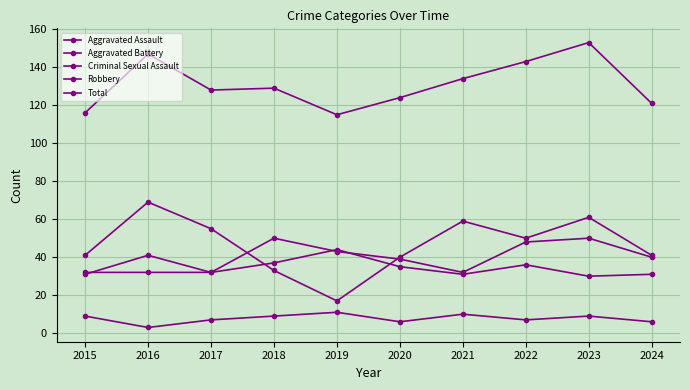

How many lines are shown in the chart?

5